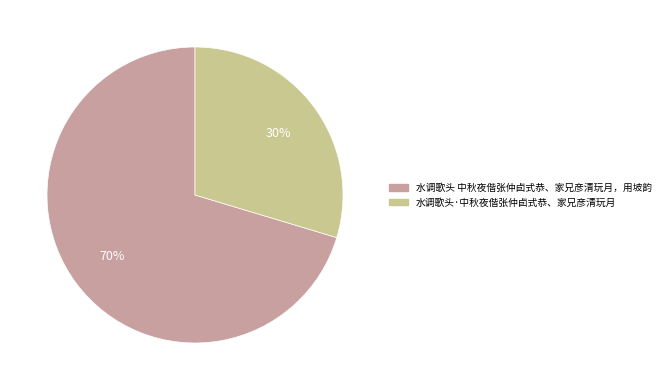

The 水调歌头·中秋夜偕张仲卣式恭、家兄彦清玩月 slice represents 30% of the pie. True or false?

True